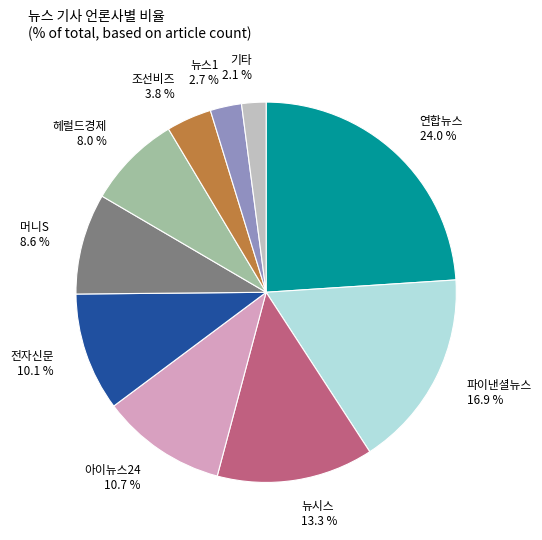

The 뉴시스 slice represents 13% of the pie. True or false?

True